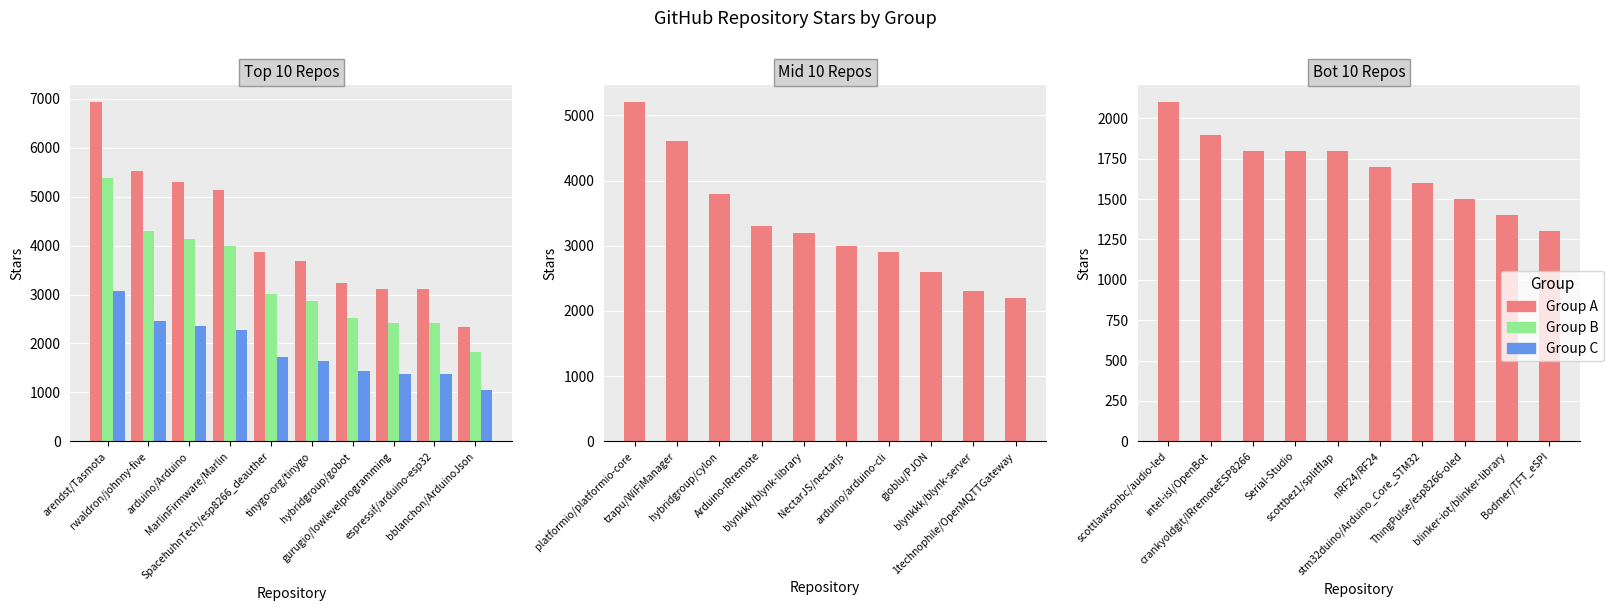

Is it true that Group C equals 2426 at tinygo-org/tinygo?

False